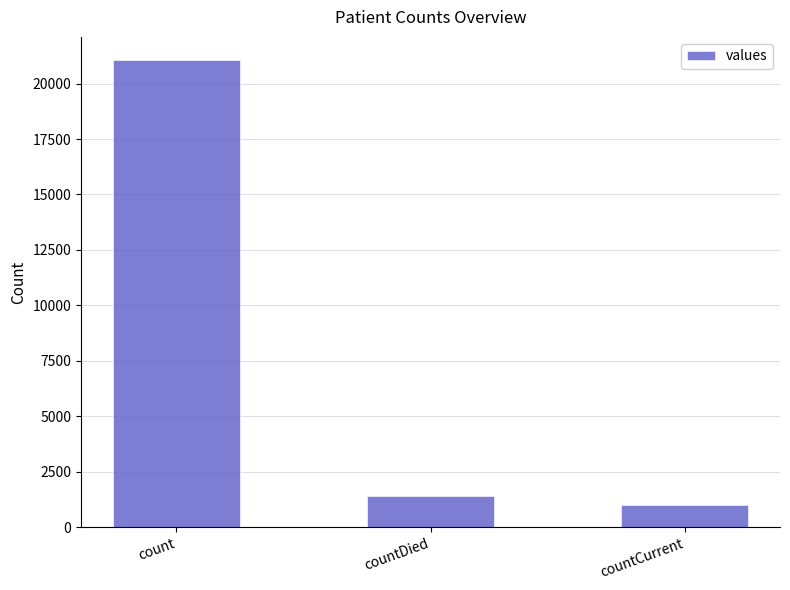

At which category does the chart reach its minimum across all series?

countCurrent